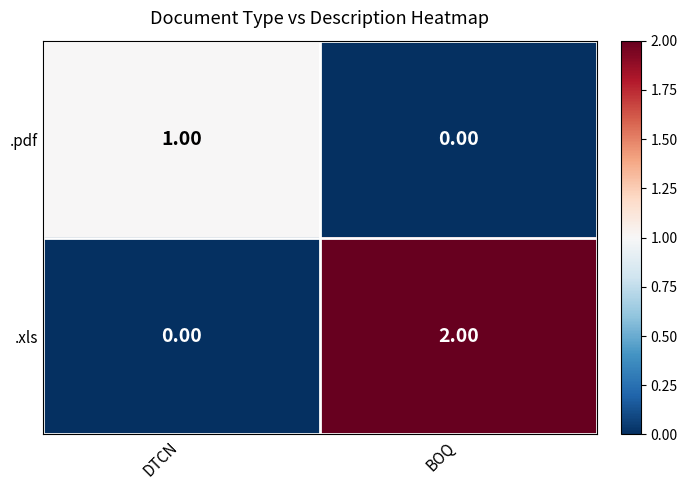

Which category has the highest value across all series?

BOQ